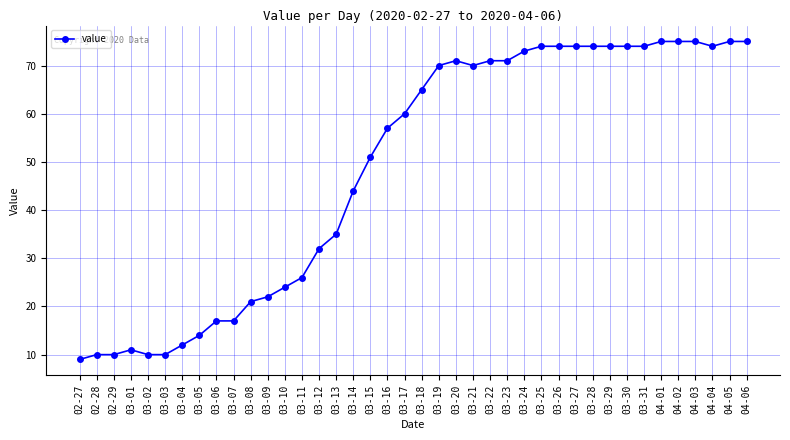

What is the label of the 7th point from the left?

03-04